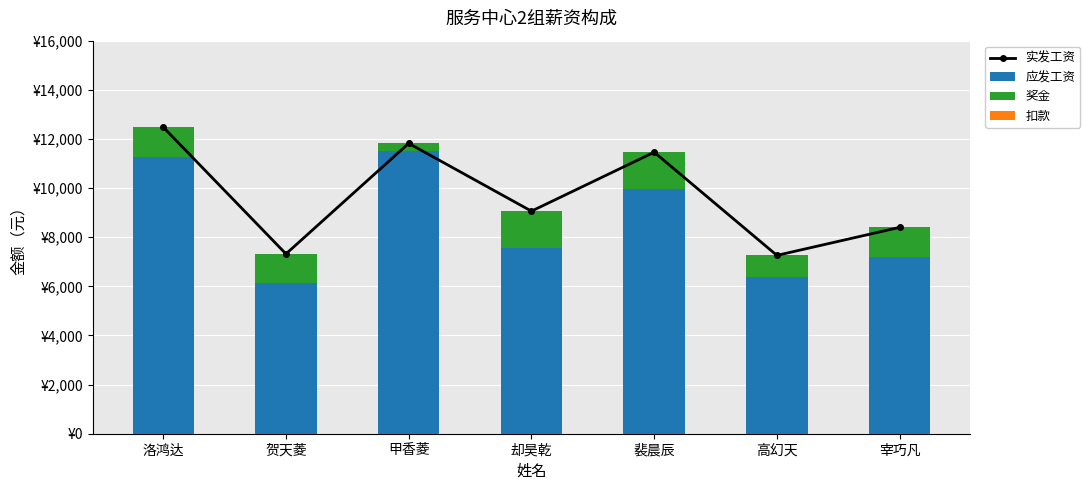

True or false: 应发工资 has a value of 1735 at 高幻天.

False